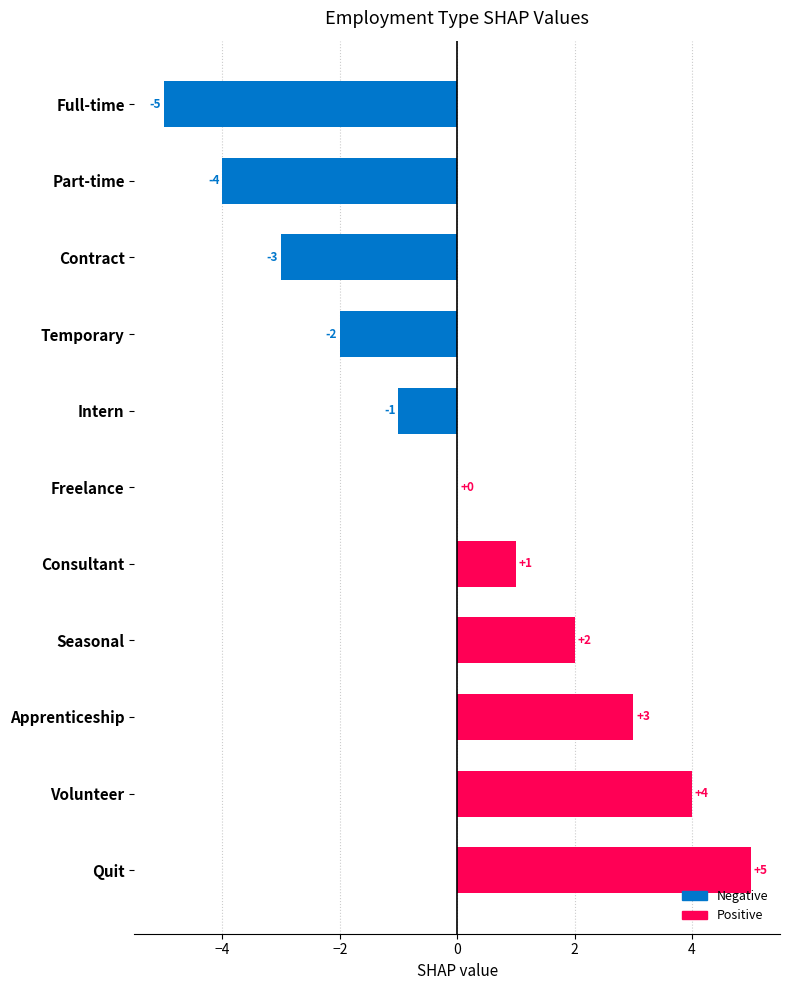

Are the bars grouped side by side (vs. stacked)?

No